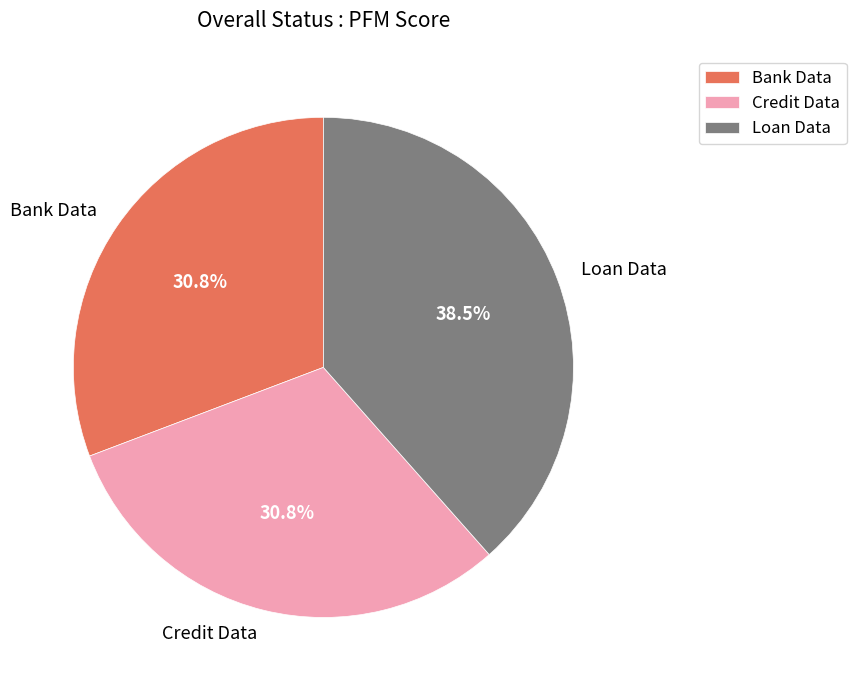

Do Loan Data and Bank Data together represent more than half of the pie?

Yes